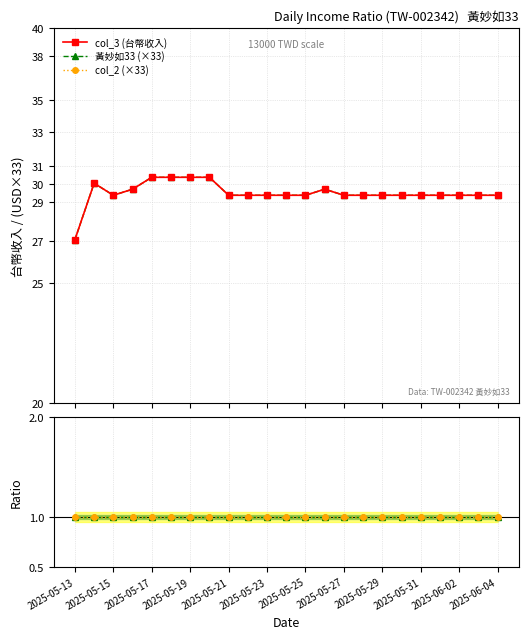

What is the maximum value for 黃妙如33 (×33)?

30.4